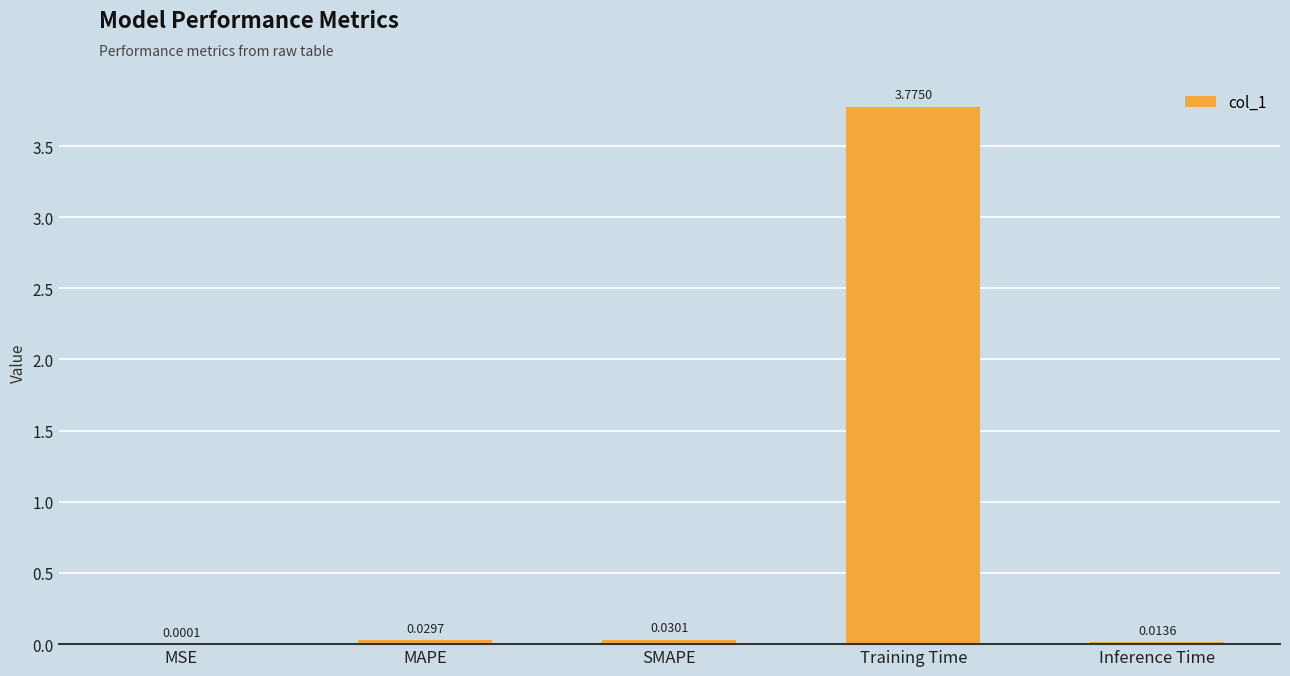

What is the difference between the values at MAPE and Training Time?

3.7